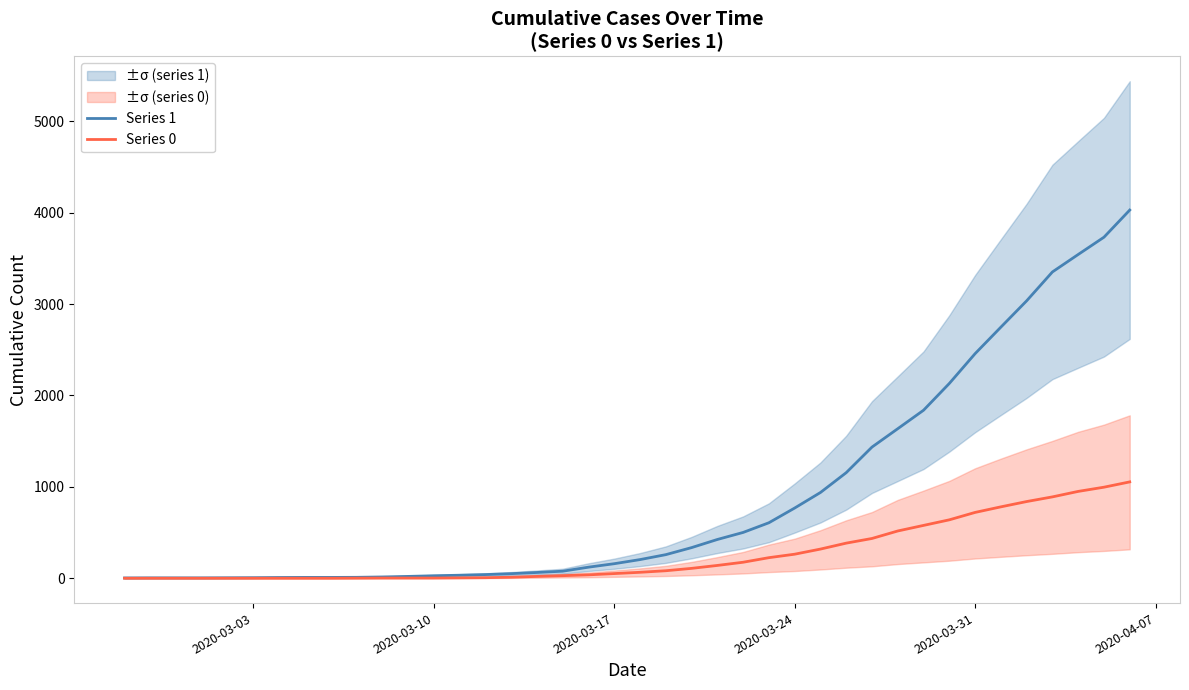

Is the value of Series 1 at 29 greater than the value of Series 0 at 2020-03-17?

Yes